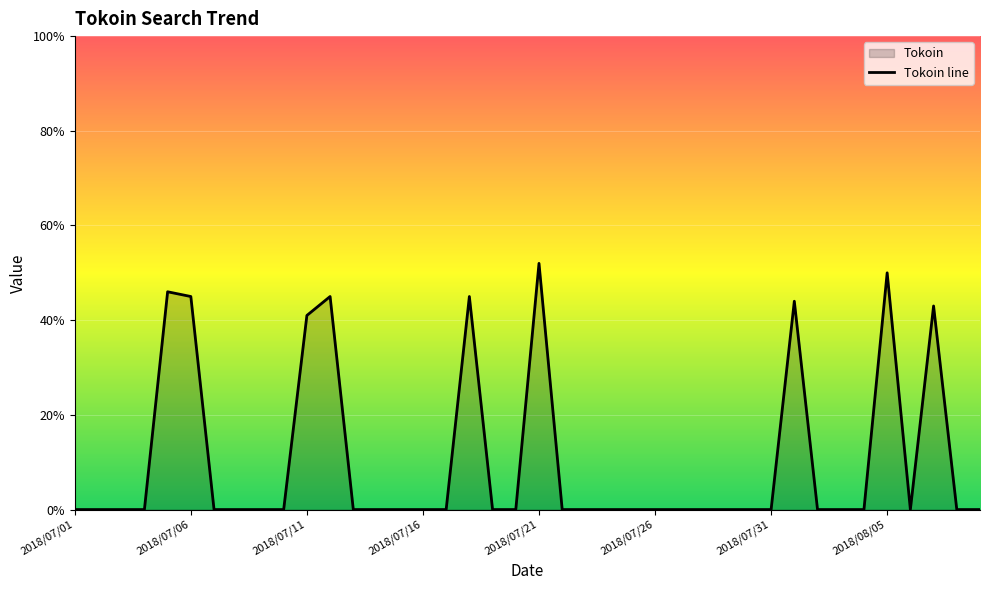

What is the average value?

10